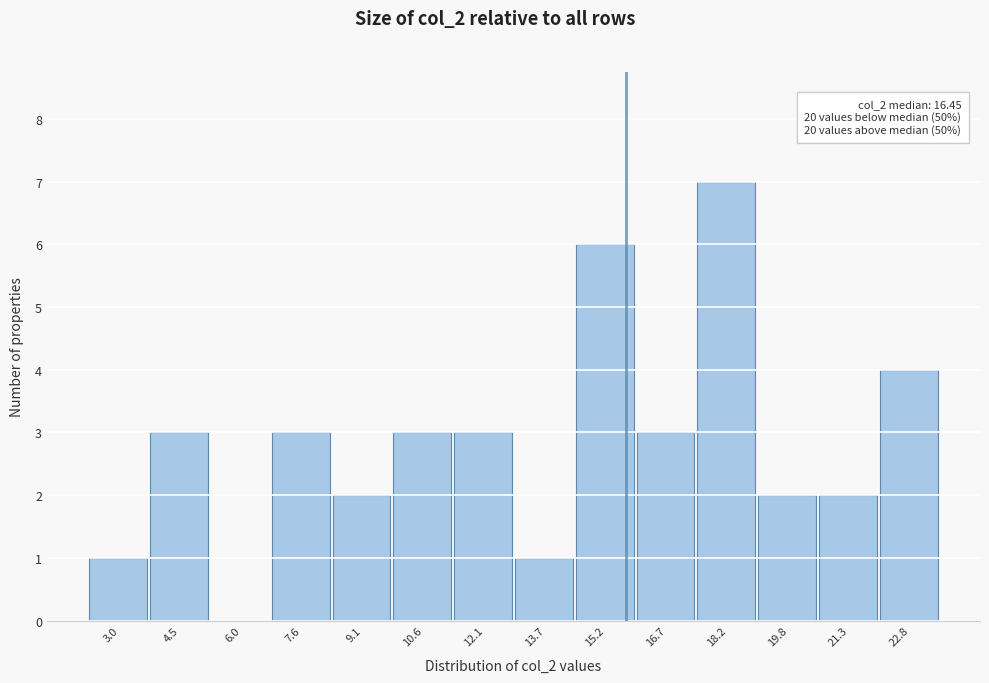

Reading left to right, list all the values displayed in this chart.

3.0=1	4.5=3	6.0=0	7.6=3	9.1=2	10.6=3	12.1=3	13.7=1	15.2=6	16.7=3	18.2=7	19.8=2	21.3=2	22.8=4